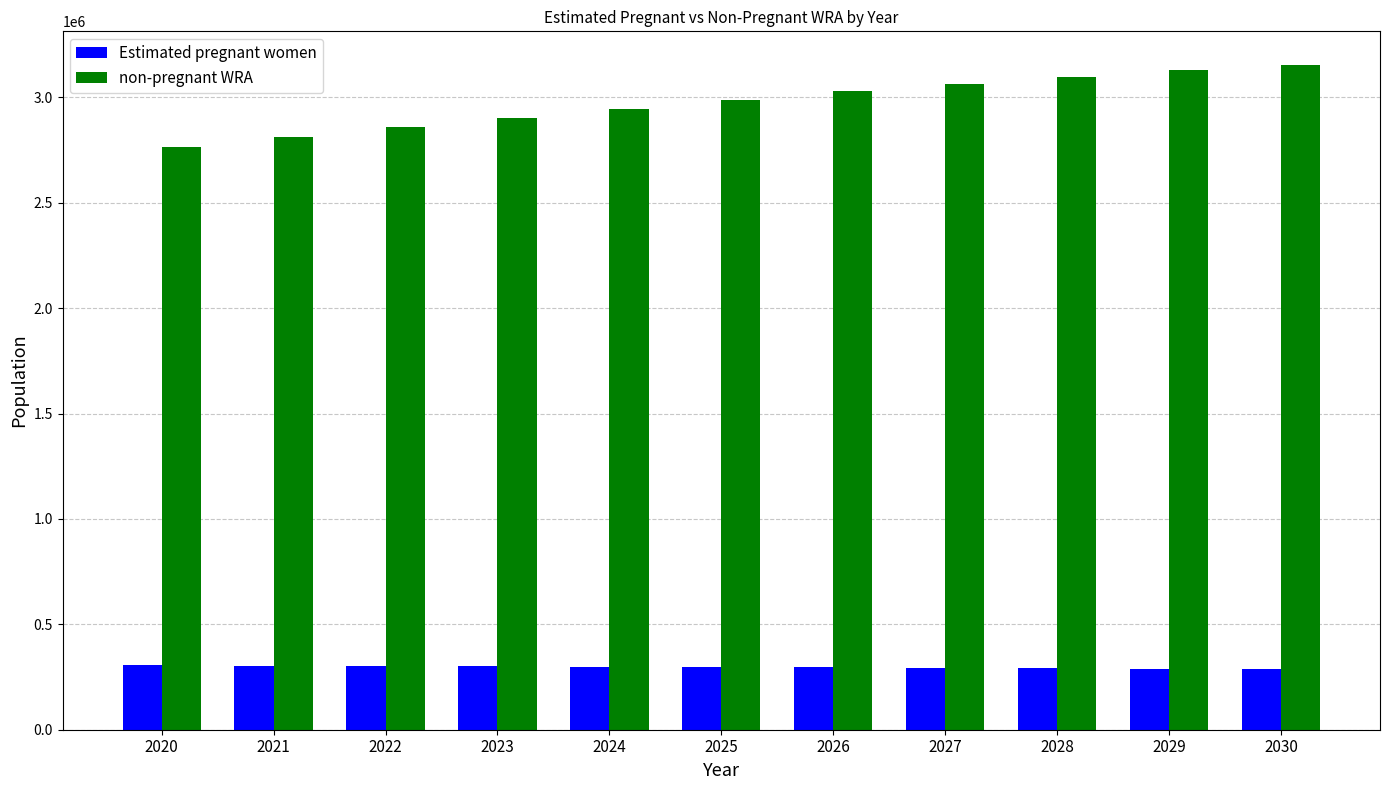

The value of non-pregnant WRA at 2024 is 4193431.4. True or false?

False